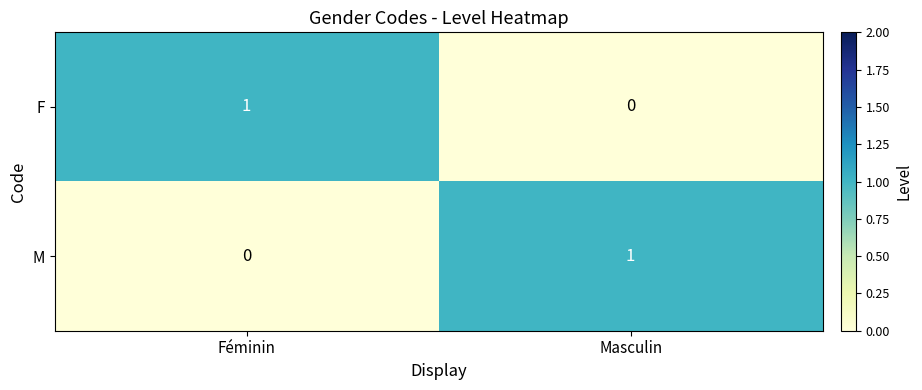

At how many categories does at least one series exceed 0?

2